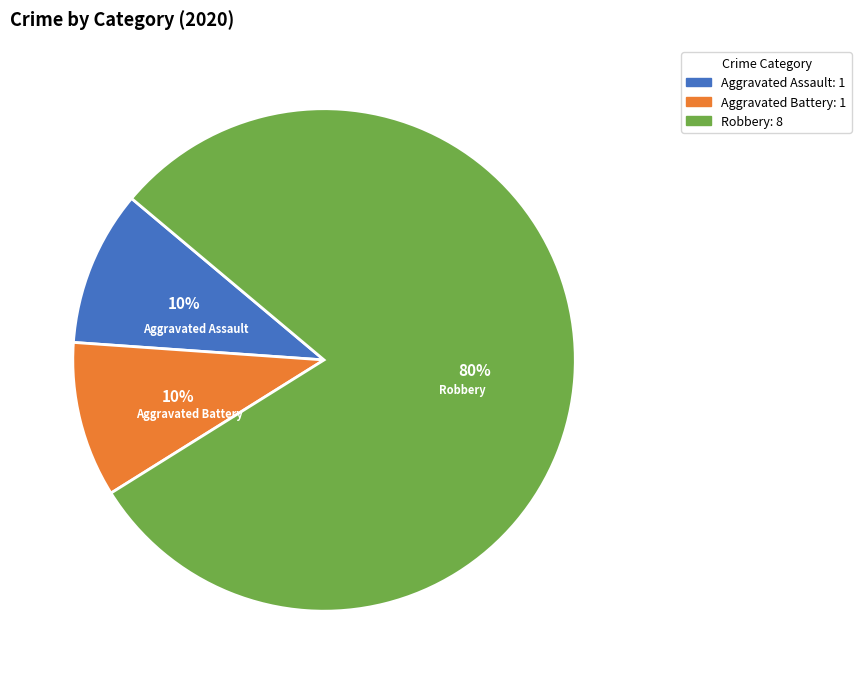

How many segments does this pie chart have?

3